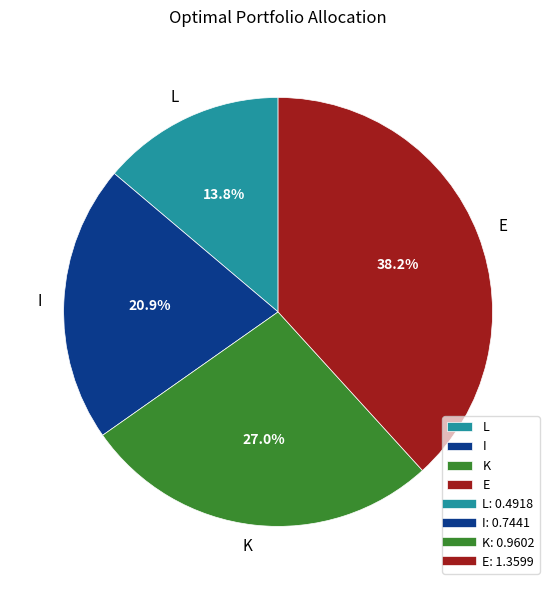

Rank the categories by value from highest to lowest.

E, K, I, L